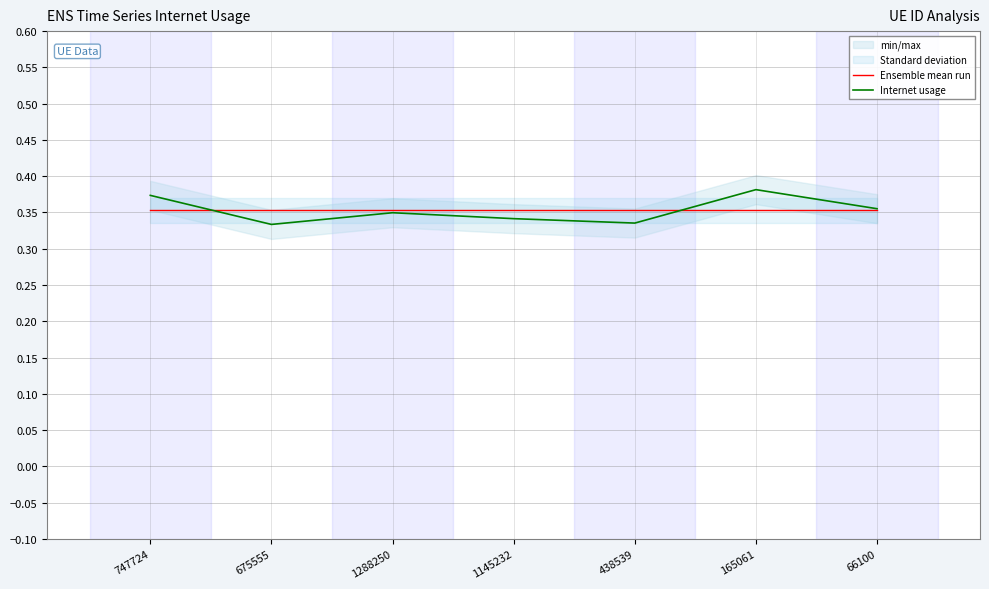

Between 66100 and 747724, which is larger?

66100